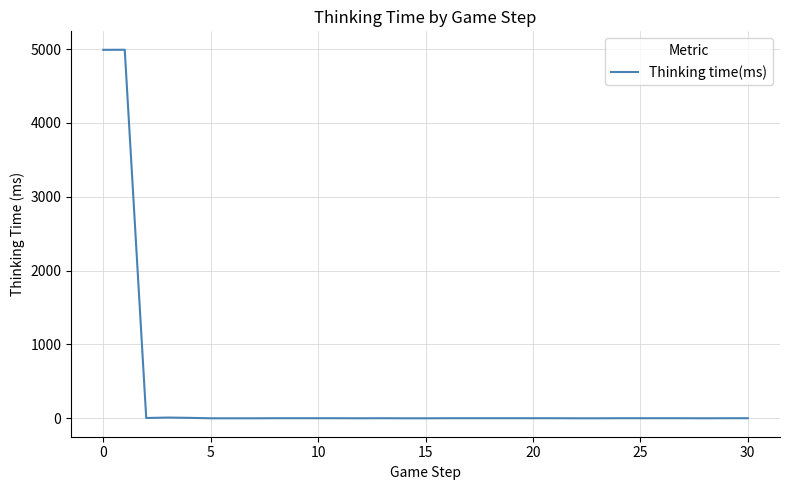

What is the difference between the maximum and minimum values?

4992